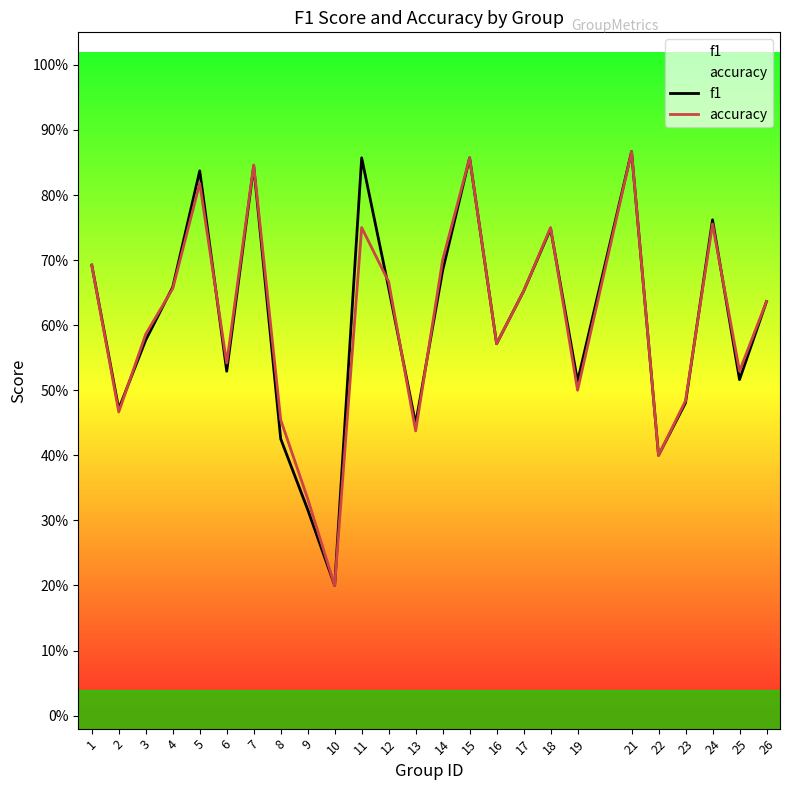

Which label corresponds to the smallest value in the chart?

10